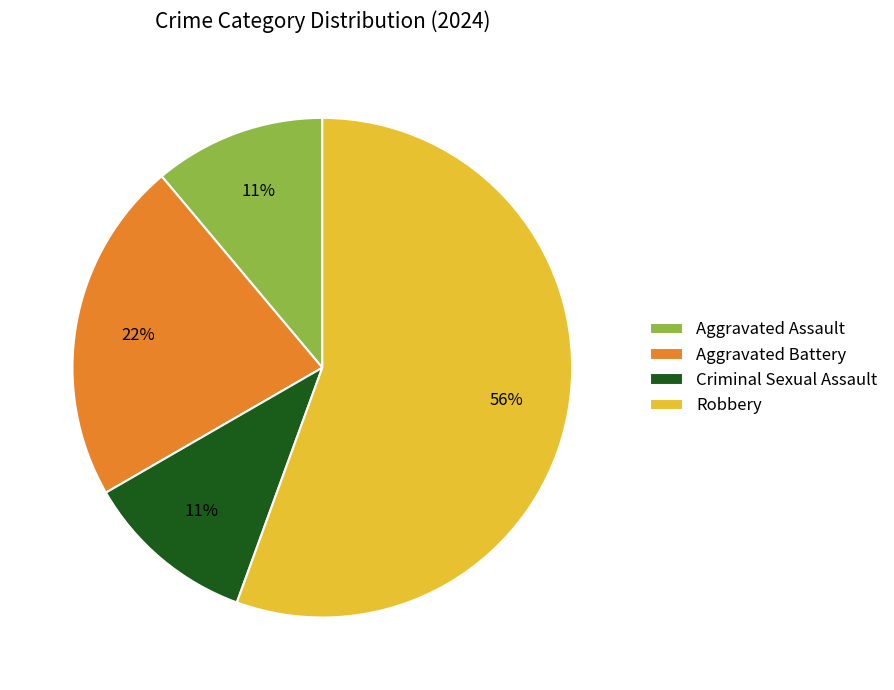

To the nearest percent, what percentage of the pie is Robbery?

56%